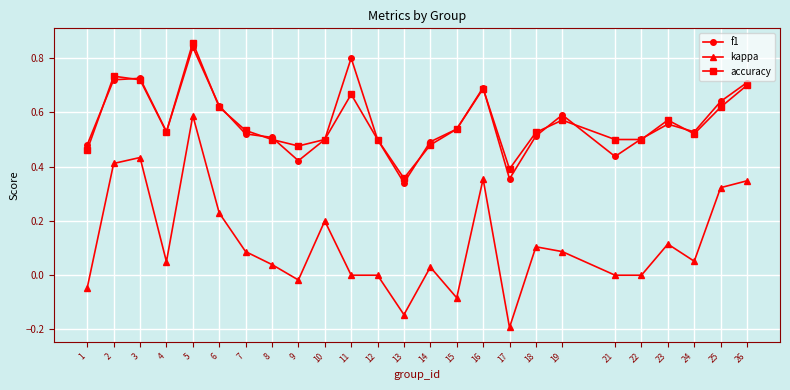

At which category does accuracy reach its first local valley?

4